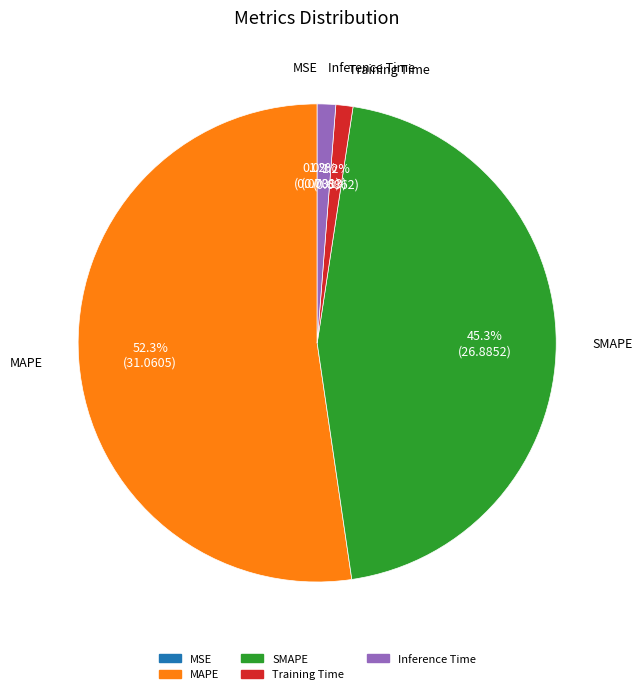

Which category has the biggest portion of the pie?

MAPE